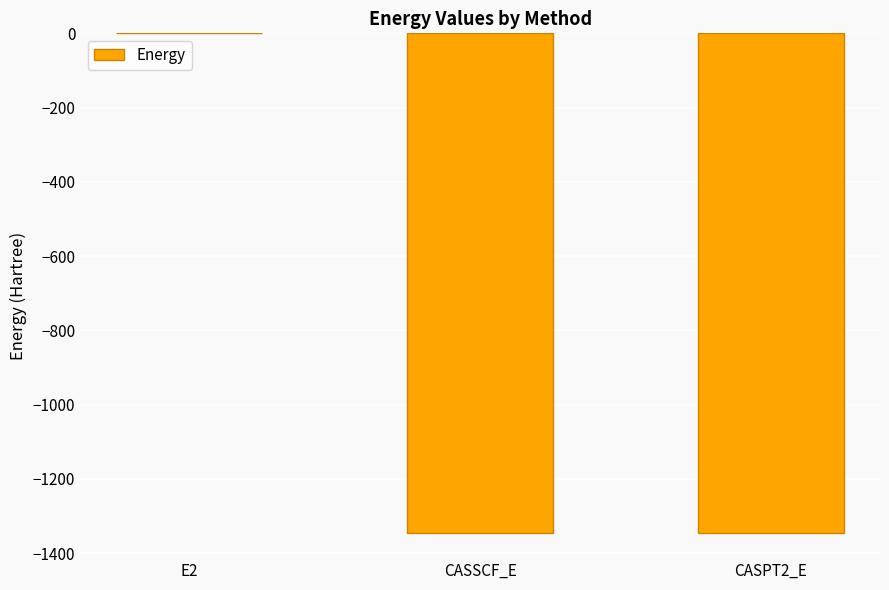

Which category has the highest value across all series?

E2